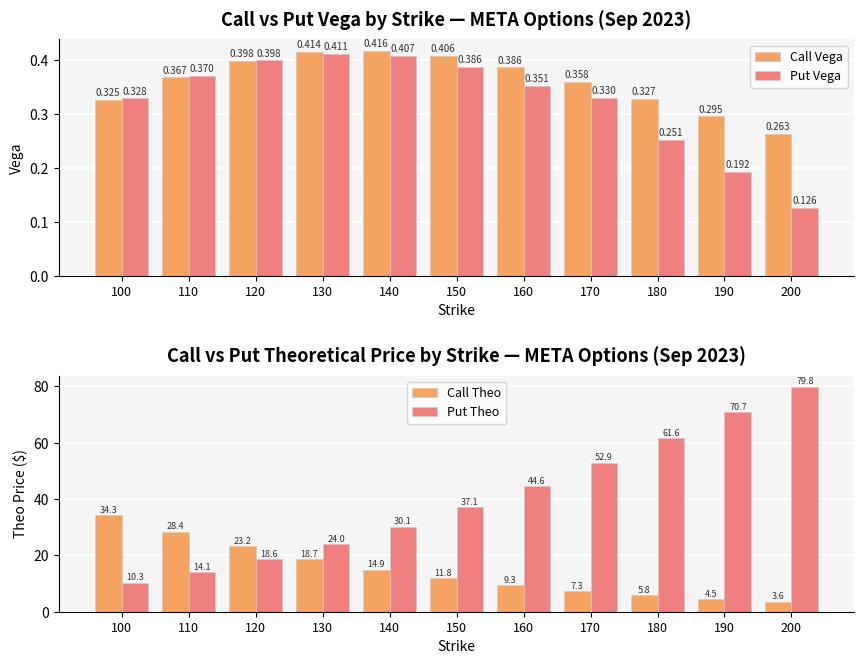

Which series has the largest range (max minus min)?

Put Theo